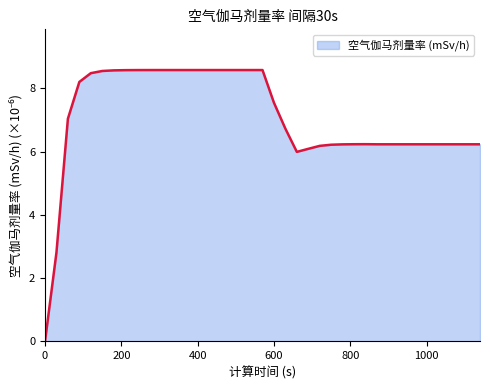

What is the greatest value displayed?

8.6